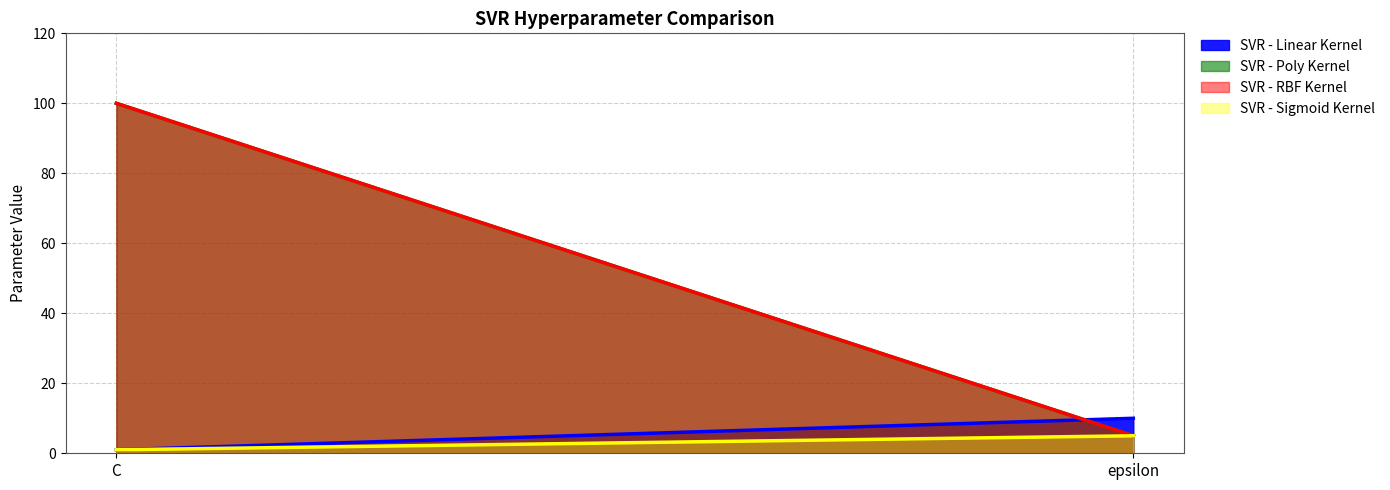

Which series has the largest total across all categories?

SVR - Poly Kernel